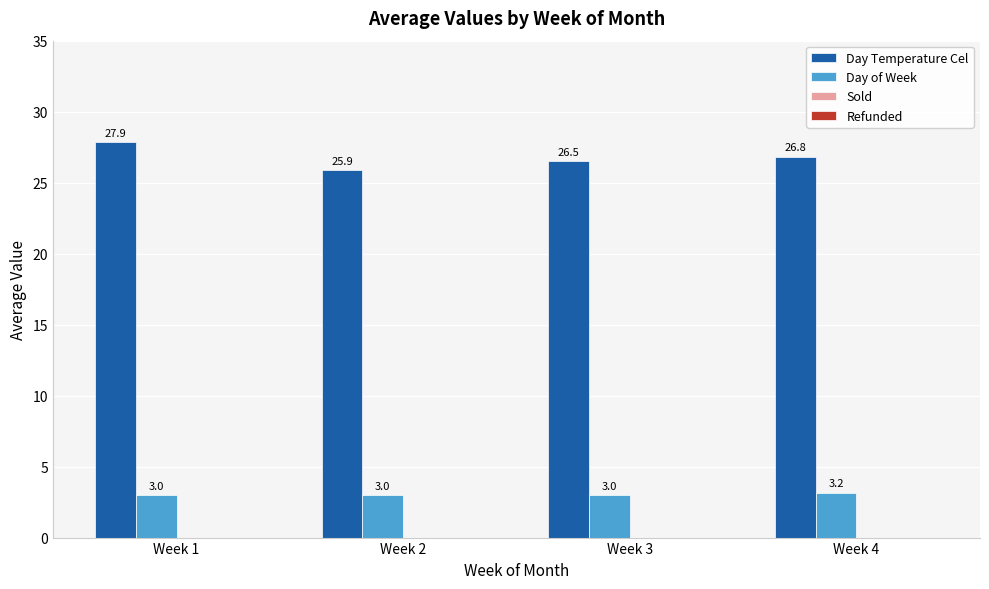

How many groups of bars are there?

4